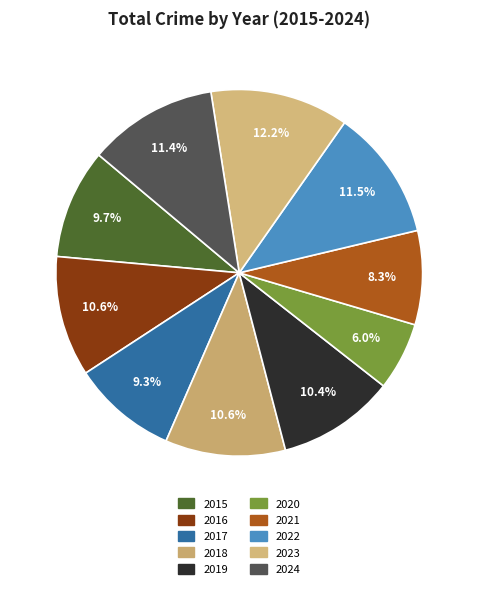

Which category has the smallest portion of the pie?

2020